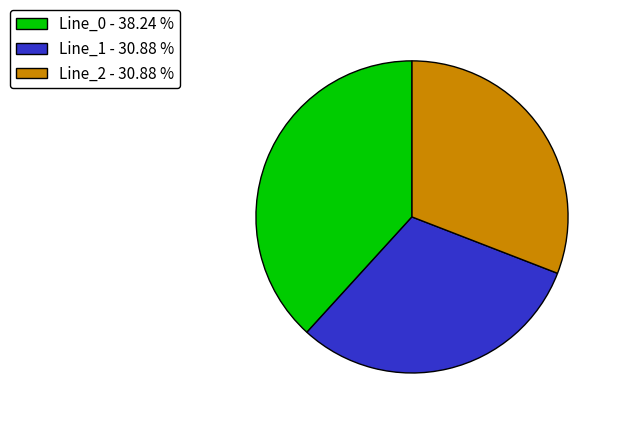

Which has a higher value, Line_0 - 38.24 % or Line_1 - 30.88 %?

Line_0 - 38.24 %